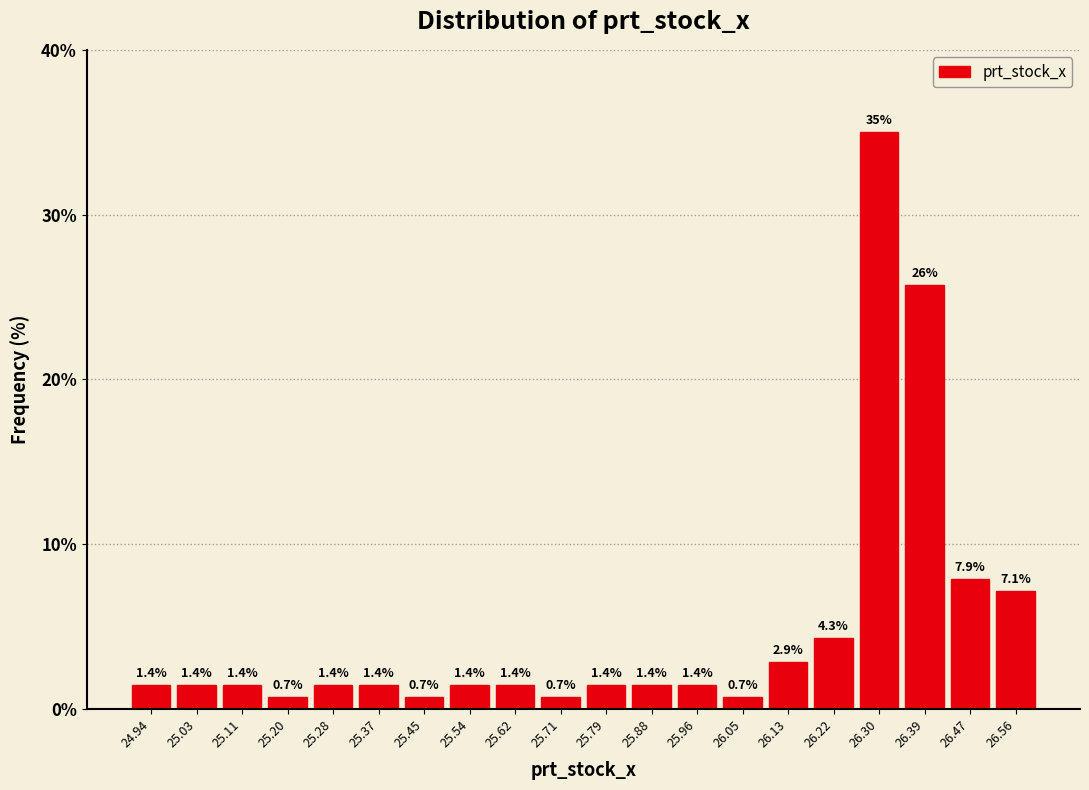

Which range on the x-axis has the tallest bar?

26.260 to 26.345